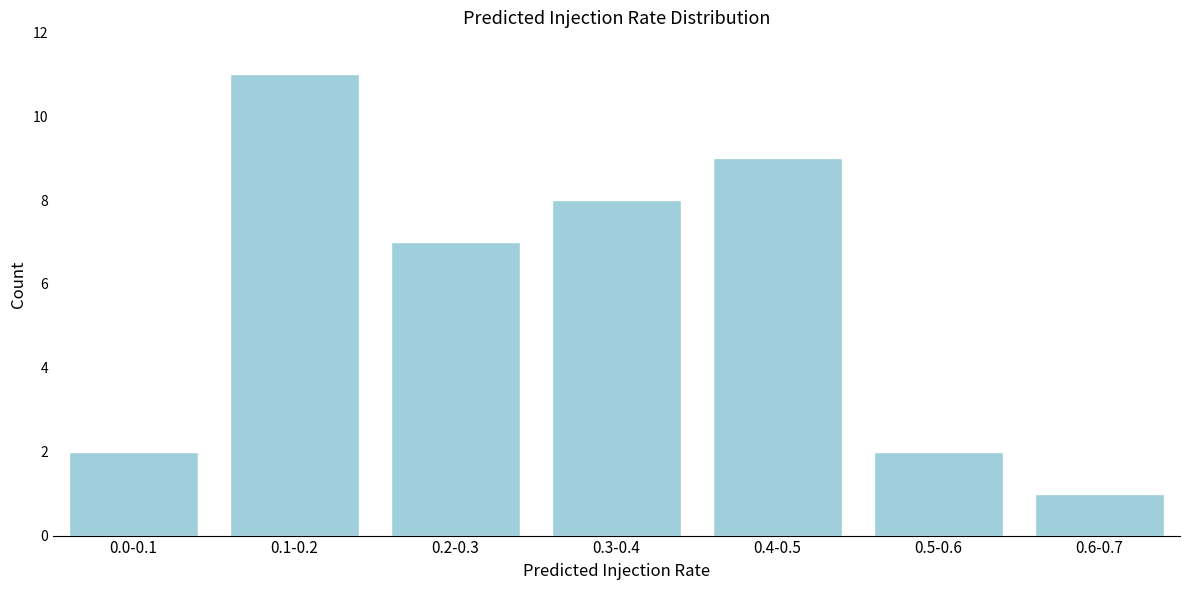

Reading left to right, what are all the values shown in this chart?

2	11	7	8	9	2	1